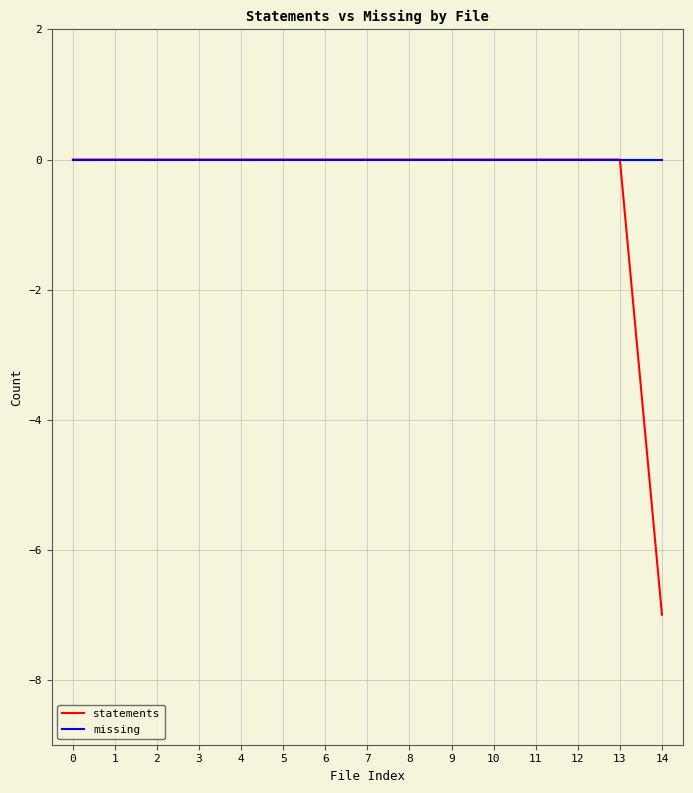

Which series has the largest total across all categories?

missing